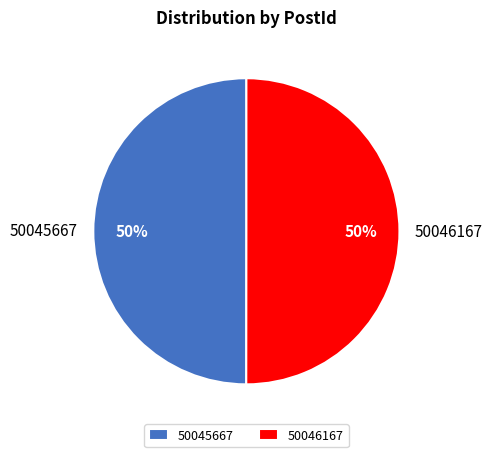

Is it true that 50046167 is 50% of the pie?

True